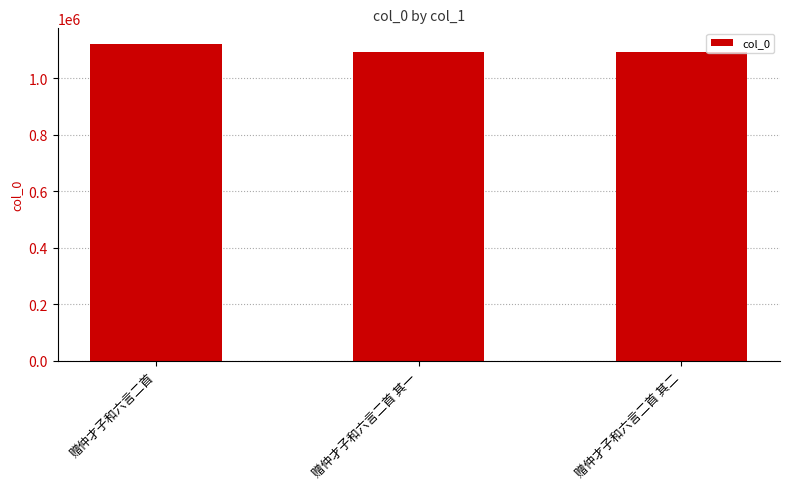

Between 赠仲才子和六言二首 and 赠仲才子和六言二首 其一, which is larger?

赠仲才子和六言二首